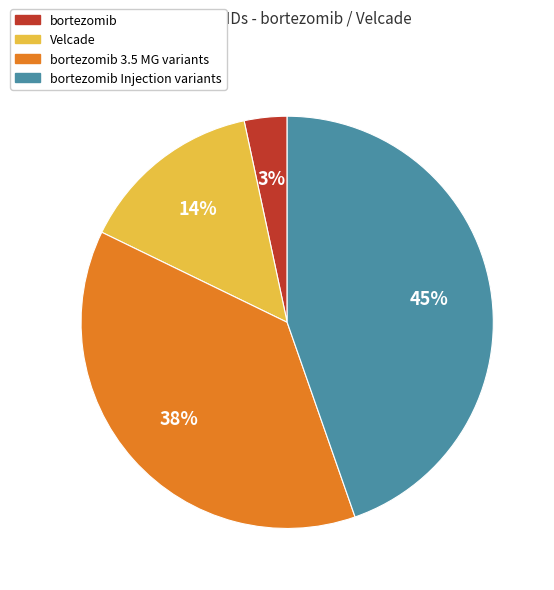

Does any single category account for the majority?

No